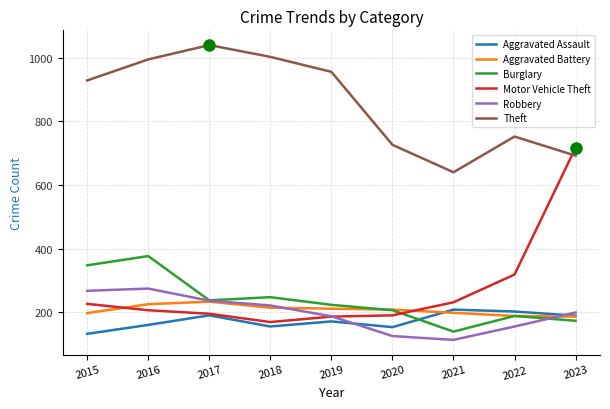

What is the maximum value shown in the chart?

1039